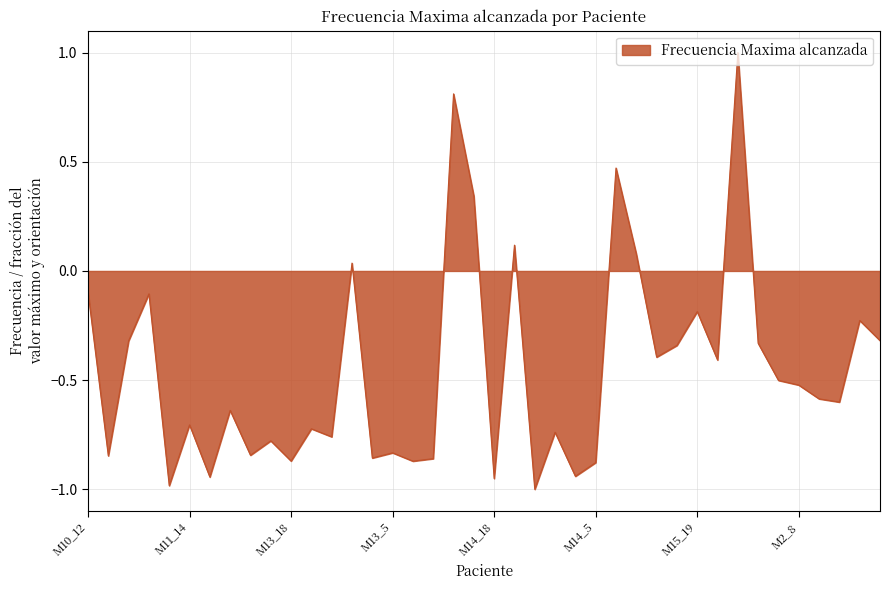

What is the greatest value displayed?

1.0